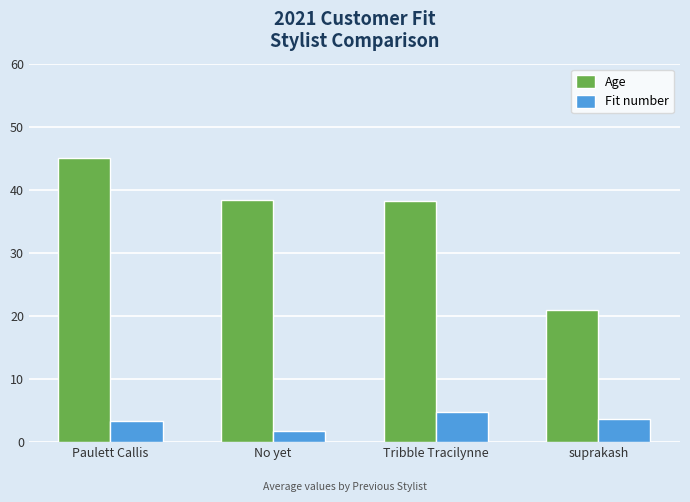

Does the chart contain stacked bars?

No